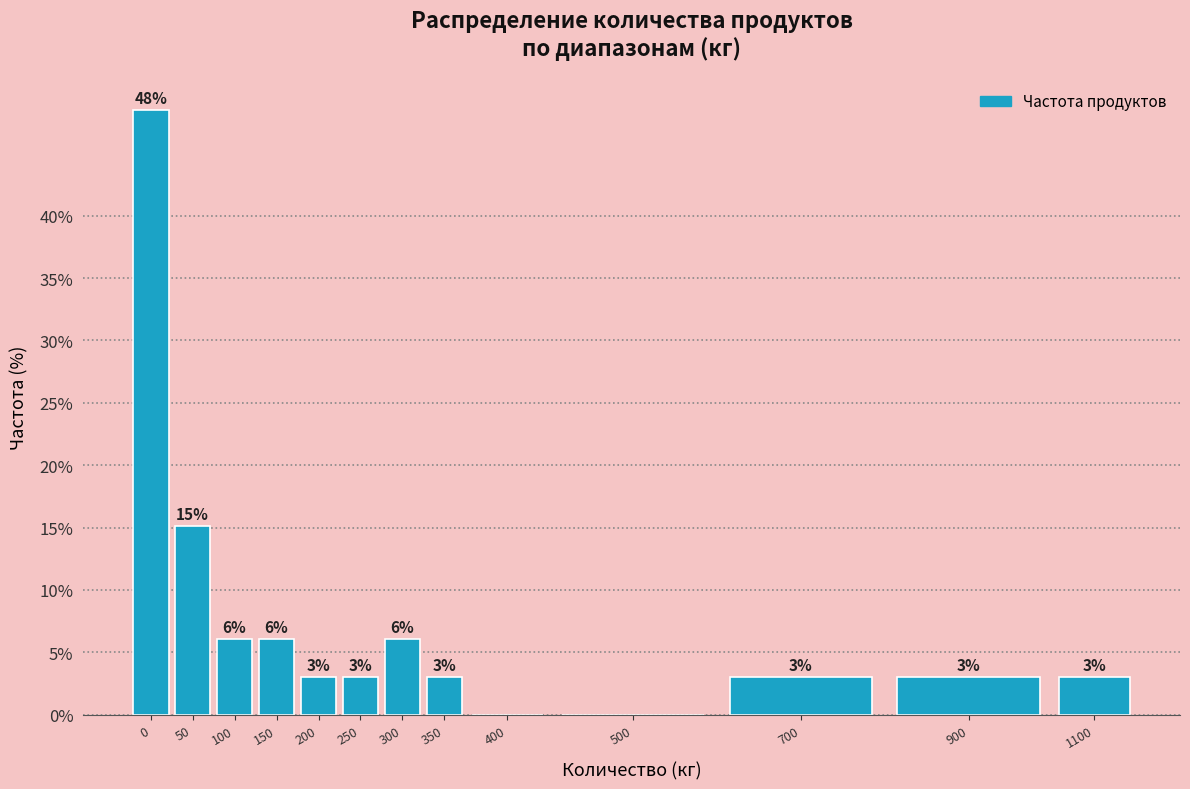

What is the greatest value displayed?

48.5